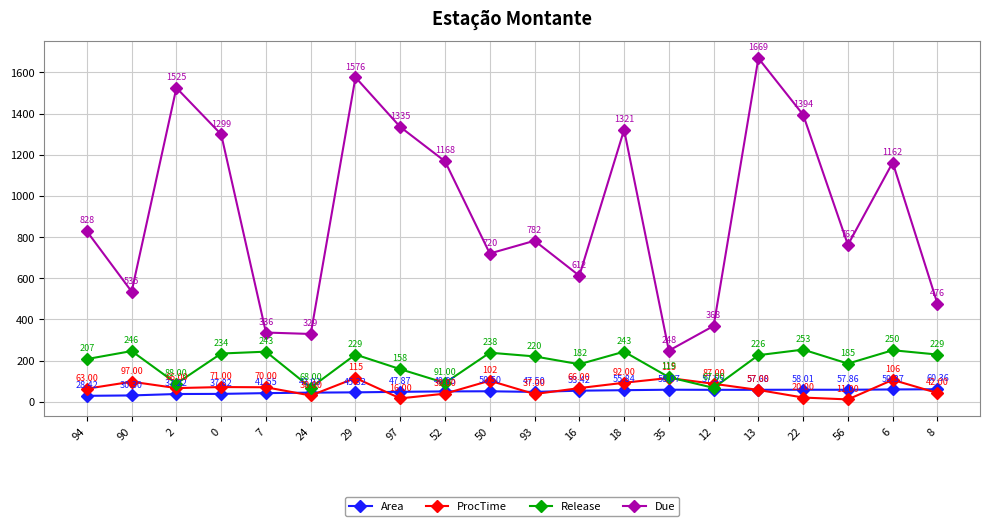

What is the total value across all series at 52?

1348.0